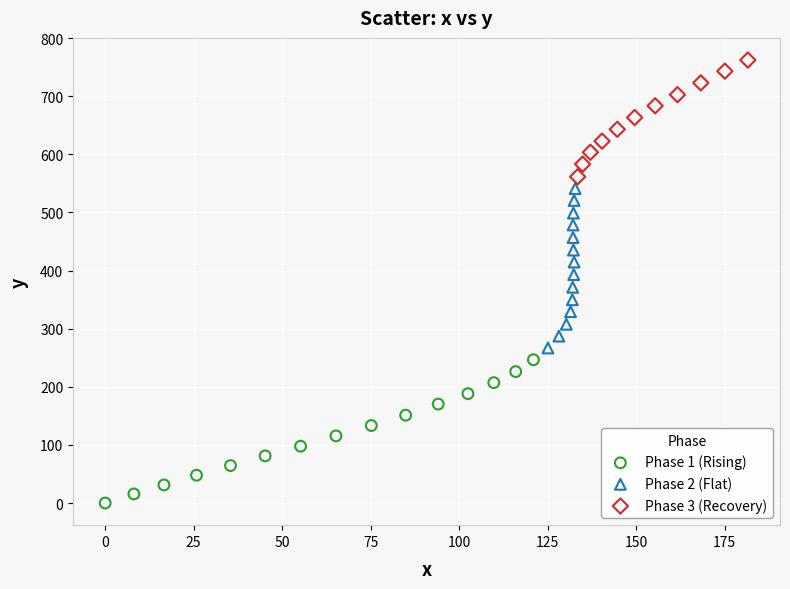

Which series reaches the minimum Y coordinate?

Phase 1 (Rising)